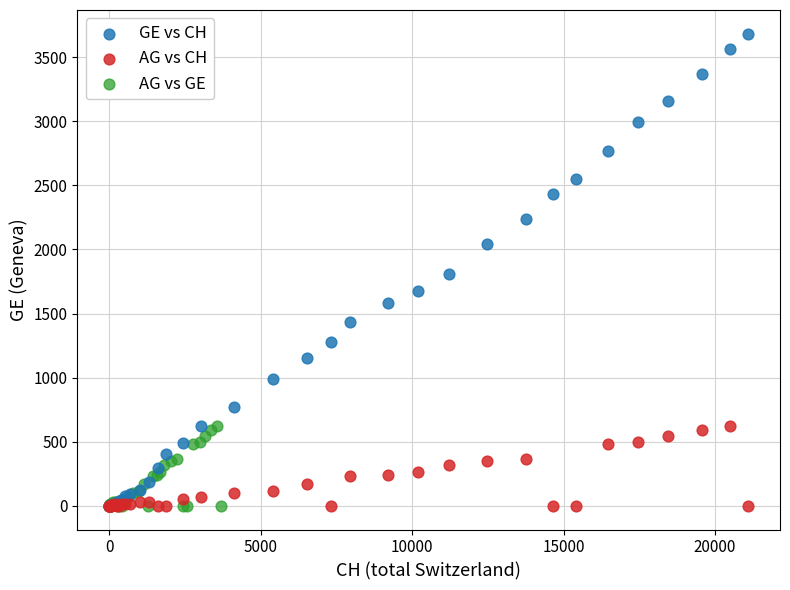

Which series has the widest spread of Y values?

GE vs CH